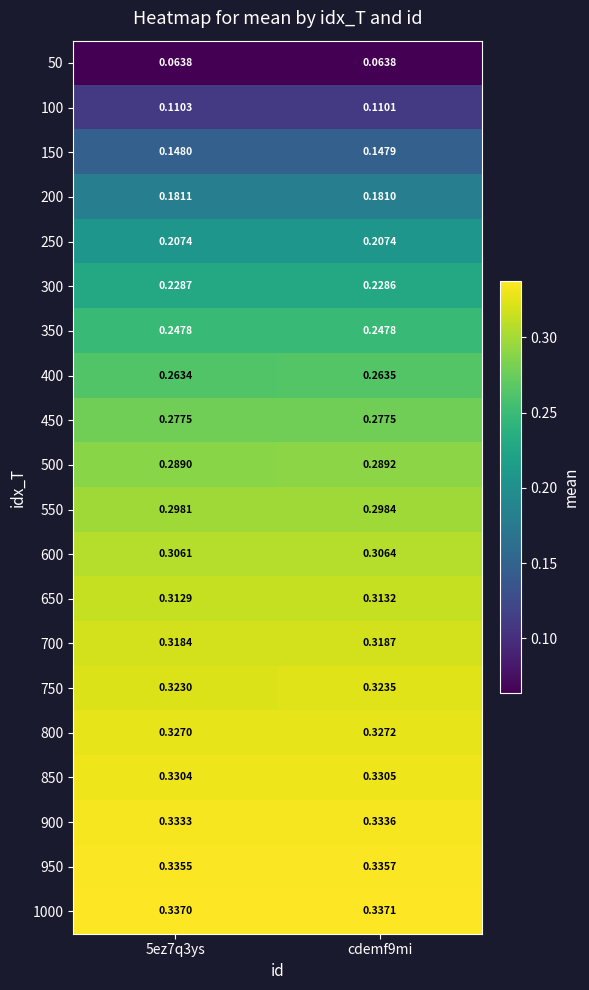

Is the value of 900 at 5ez7q3ys greater than the value of 550 at 5ez7q3ys?

Yes